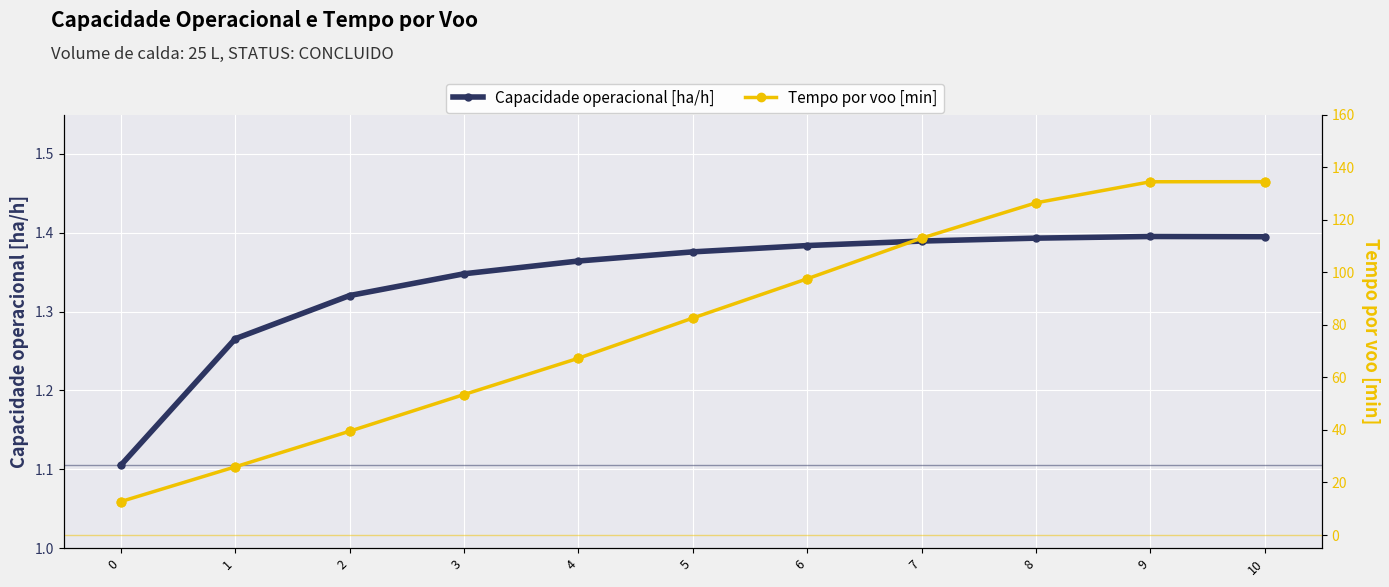

What are all the series names shown in the legend?

Capacidade operacional [ha/h], Tempo por voo [min]